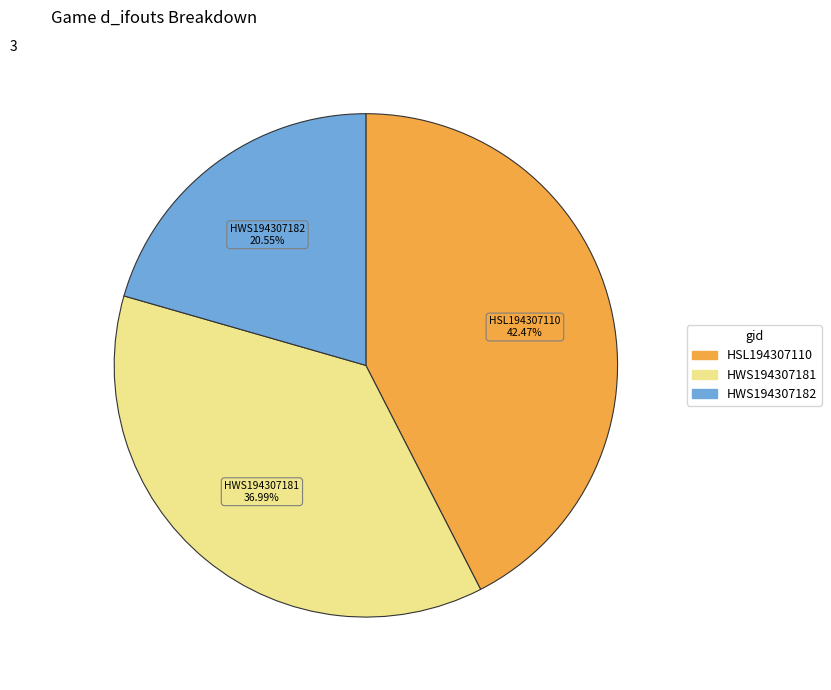

Is there a majority slice in this chart?

No